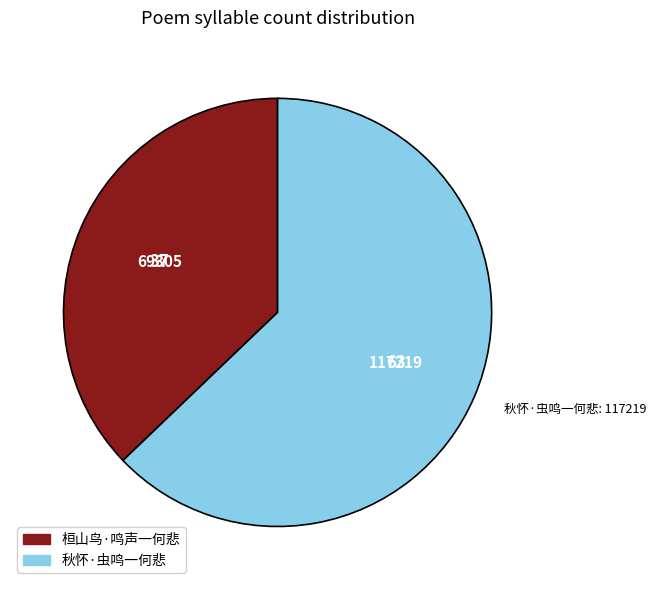

Is the sum of 桓山鸟·鸣声一何悲 and 秋怀·虫鸣一何悲 greater than half?

Yes